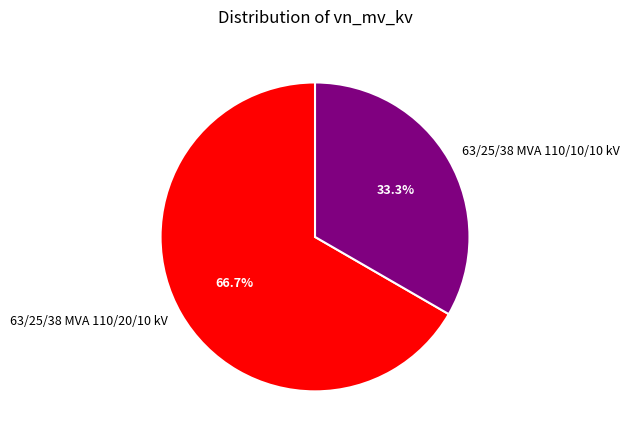

What is the smallest slice in the pie chart?

63/25/38 MVA 110/10/10 kV